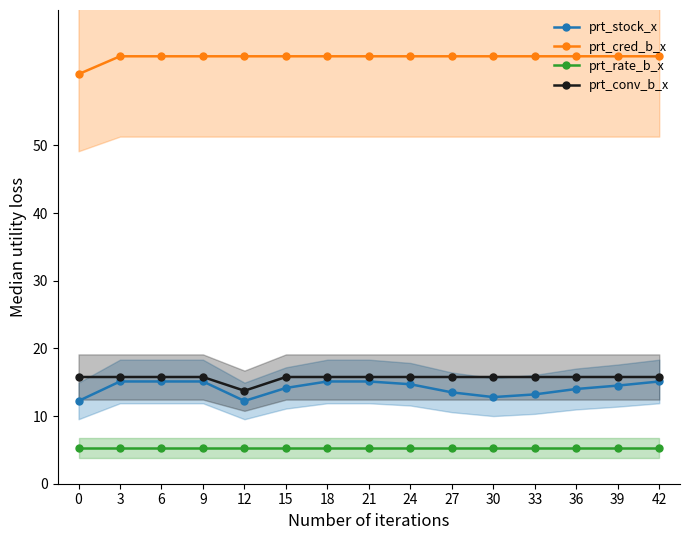

Between 15 and 12, which is larger?

15